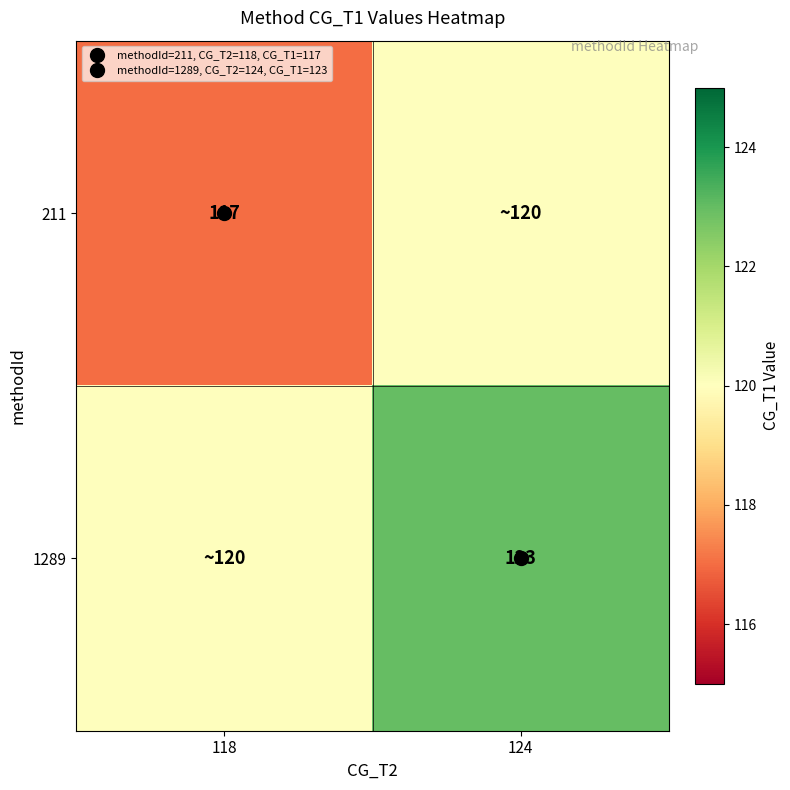

Rank the categories by 1289 value from lowest to highest.

118, 124